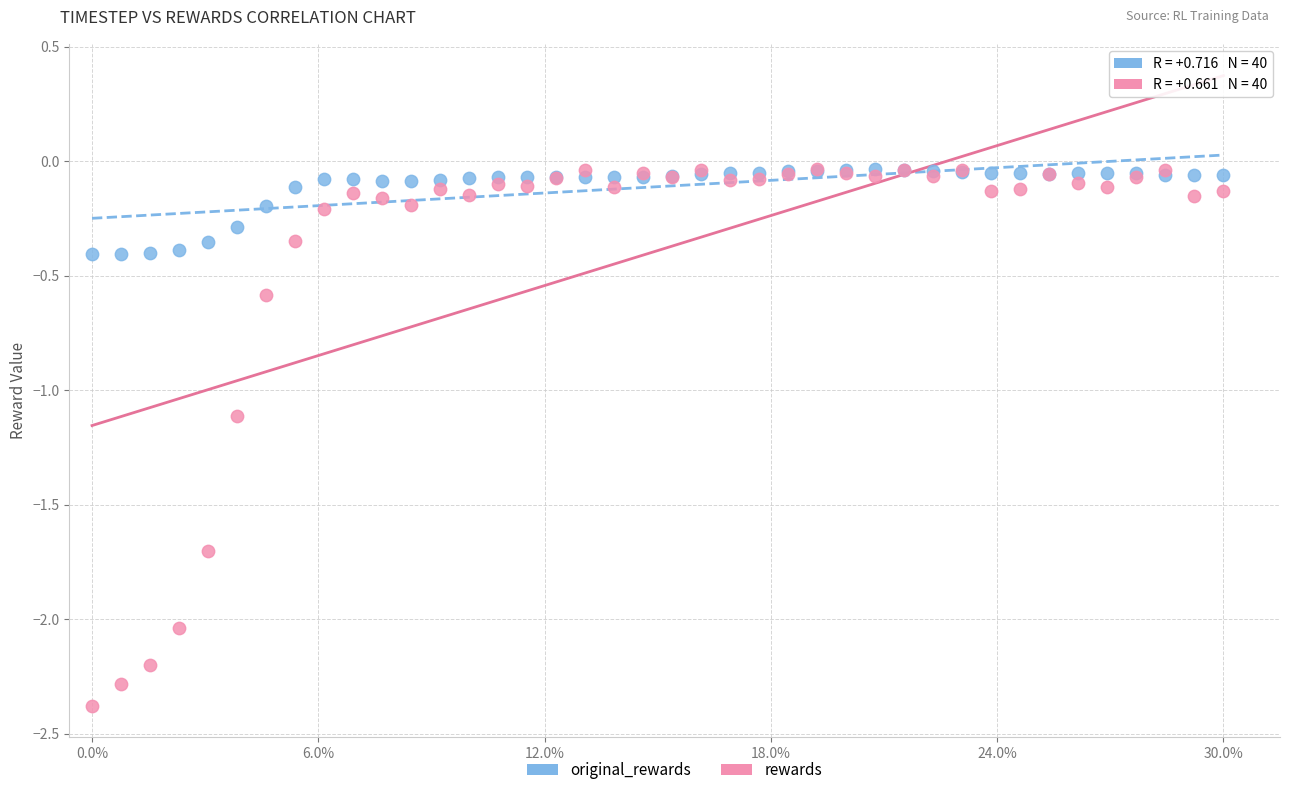

Which series reaches the minimum Y coordinate?

rewards